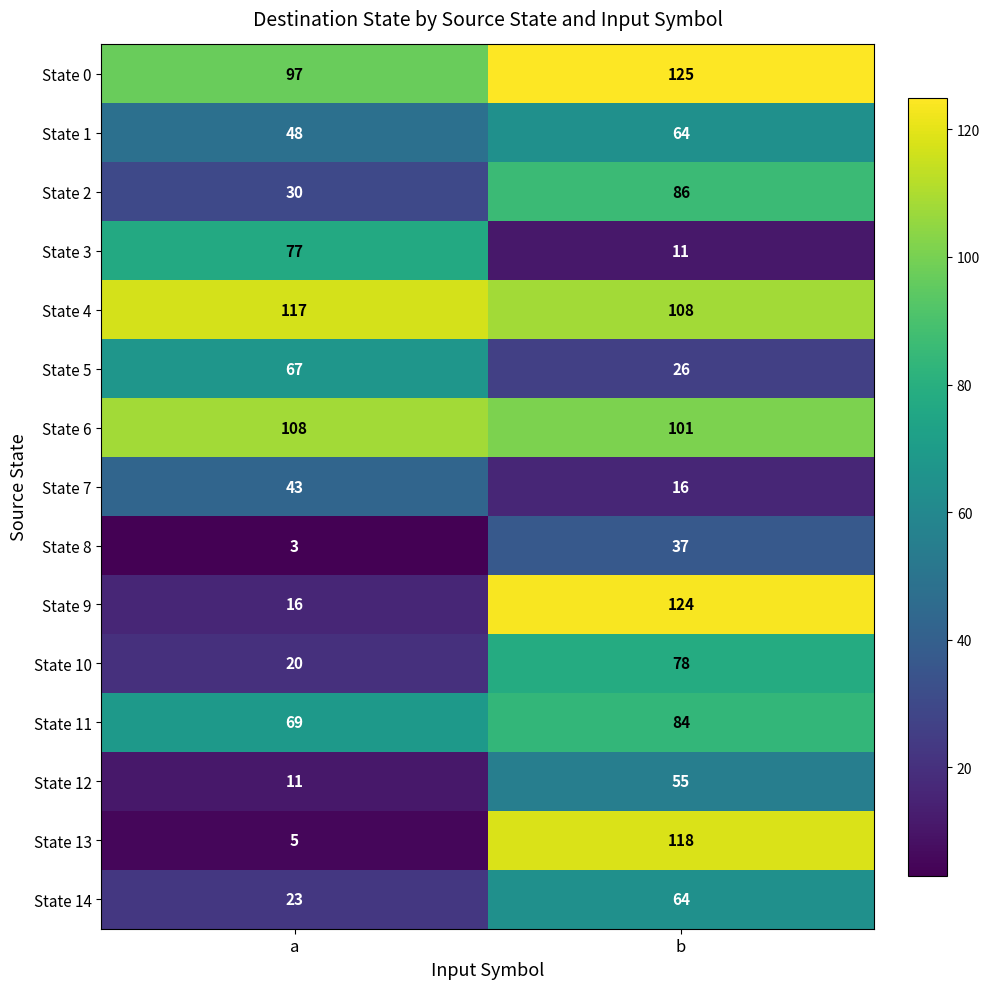

At which category is the sum across all series the highest?

b